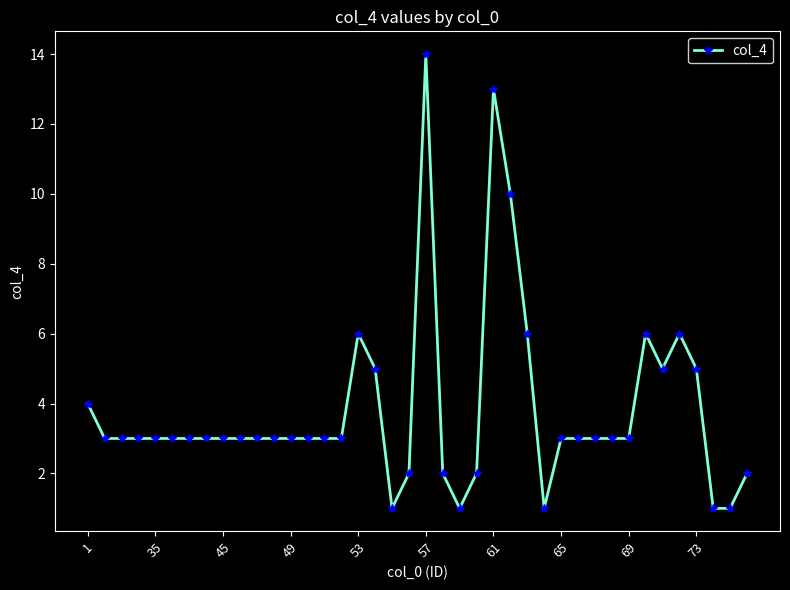

Does the chart display data point markers on the line(s)?

Yes